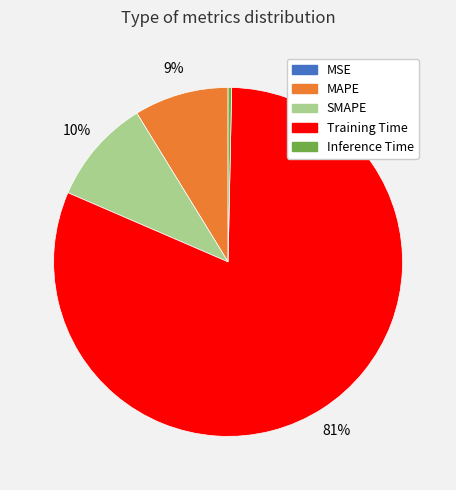

To the nearest percent, what is the average slice percentage?

20%